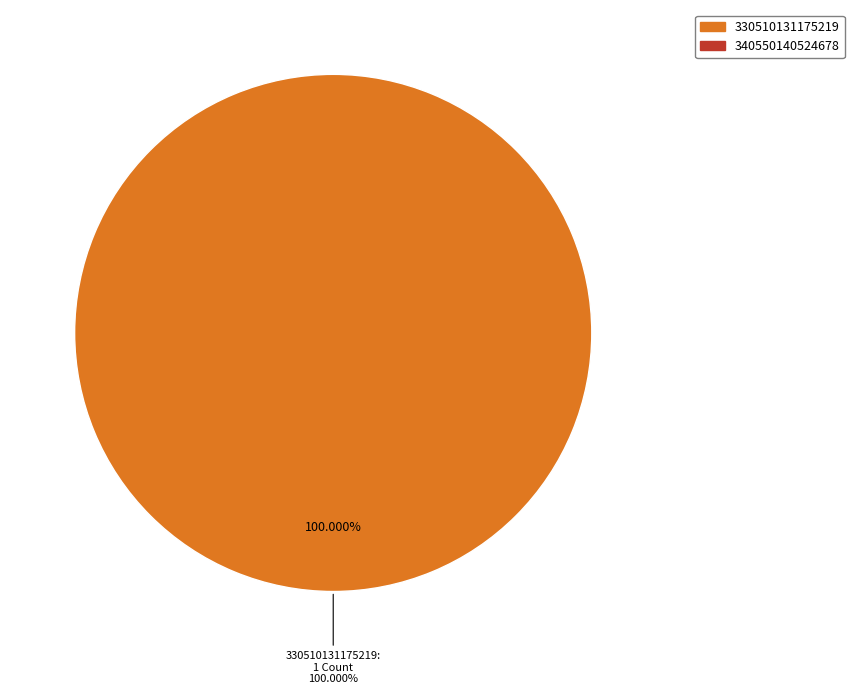

To the nearest percent, what portion does 330510131175219 represent?

100%